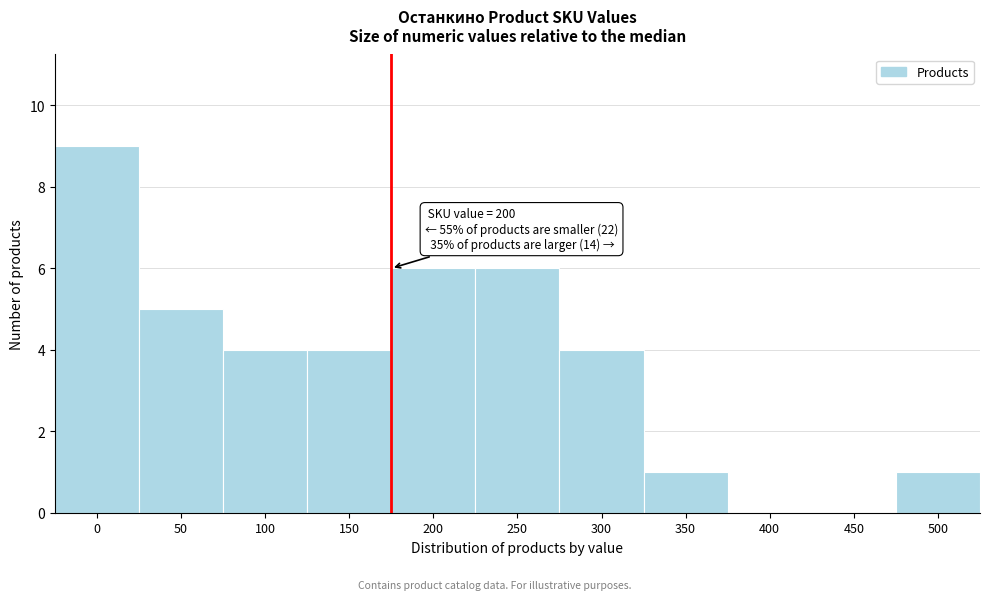

Reading left to right, transcribe all the data shown in this chart.

0=9	50=5	100=4	150=4	200=6	250=6	300=4	350=1	400=0	450=0	500=1